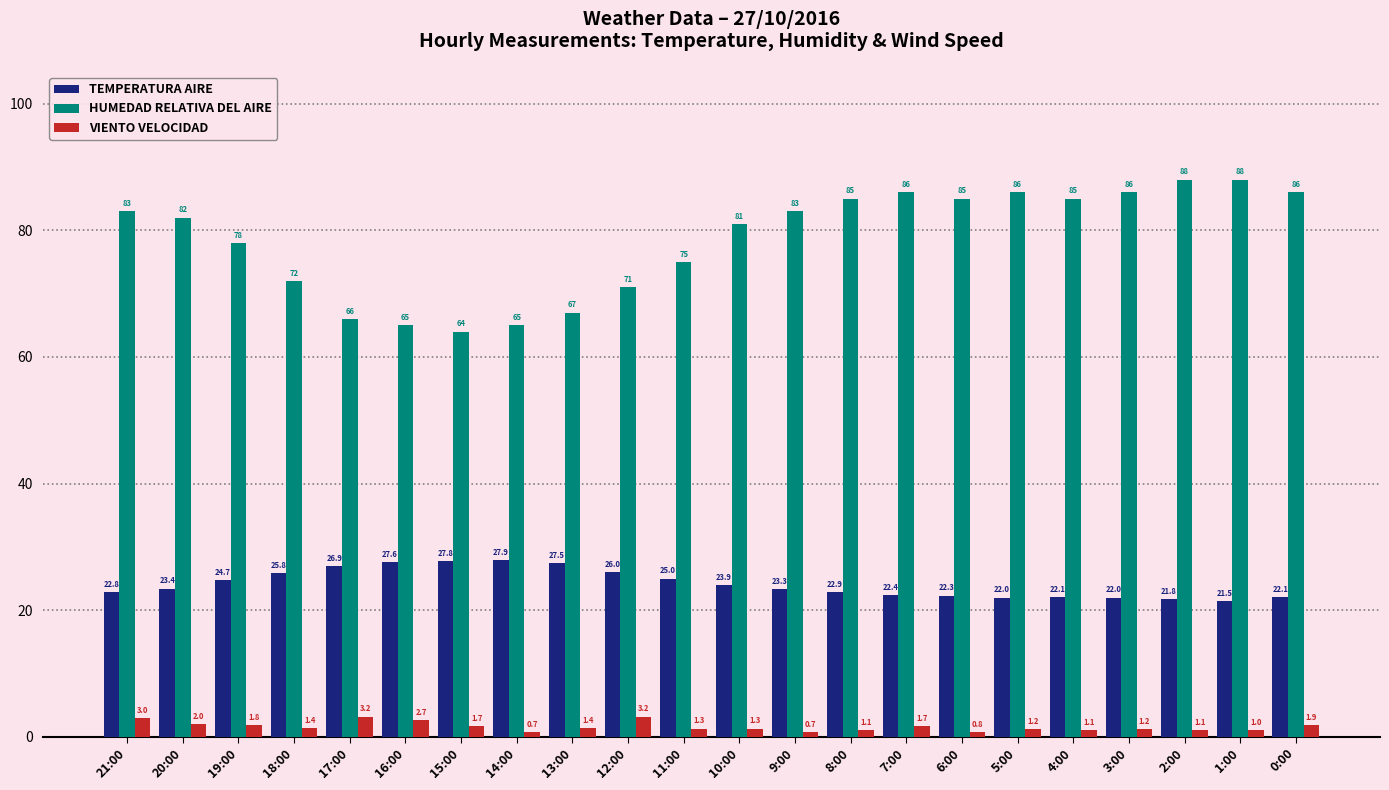

Which series has the widest spread of values?

HUMEDAD RELATIVA DEL AIRE